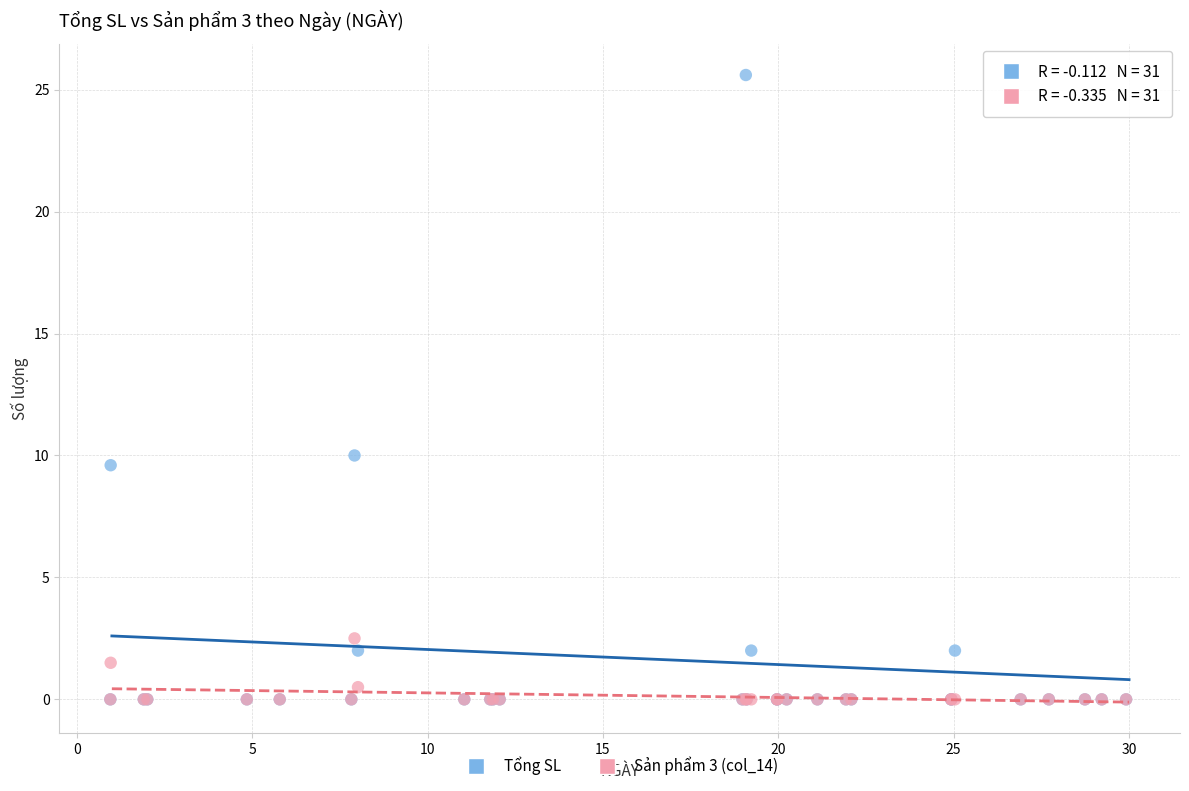

Across all series, what Y value is closest to 12?

10.0